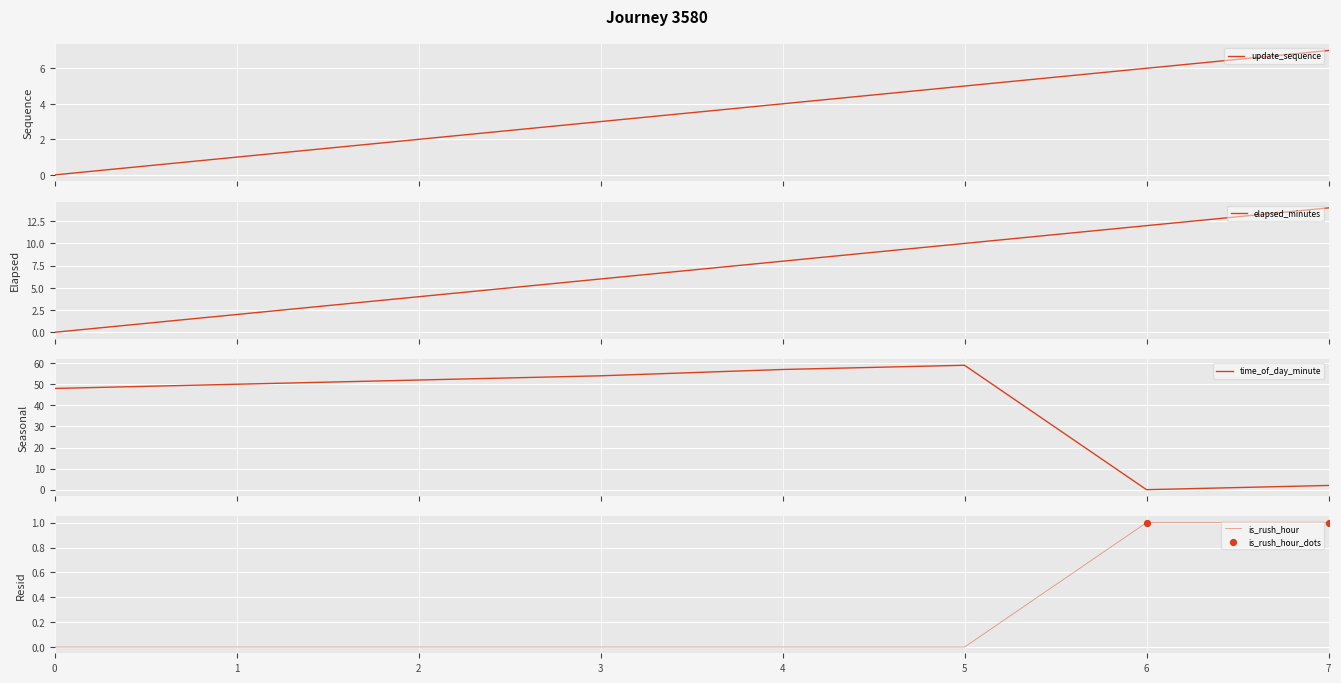

The is_rush_hour series shows 1 at 5. True or false?

False